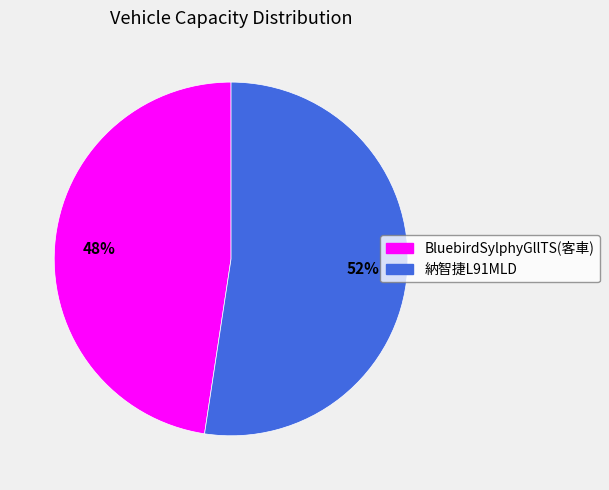

To the nearest percent, what portion does 納智捷L91MLD represent?

52%